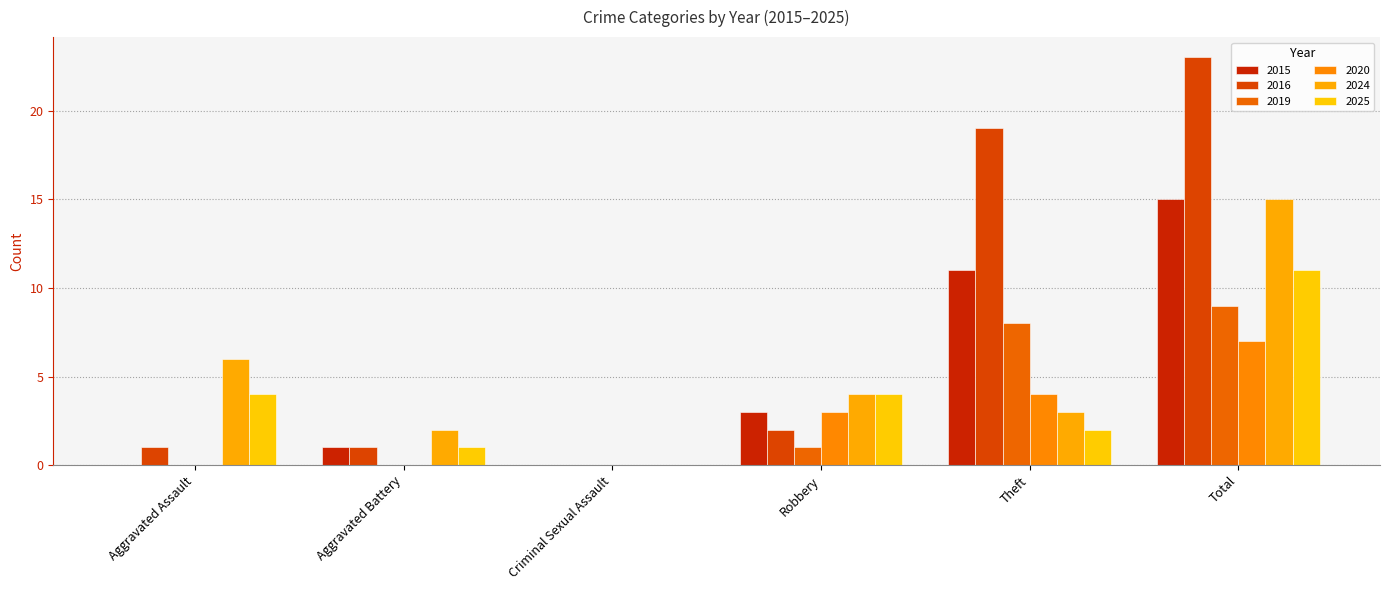

Are the bars grouped side by side (vs. stacked)?

Yes